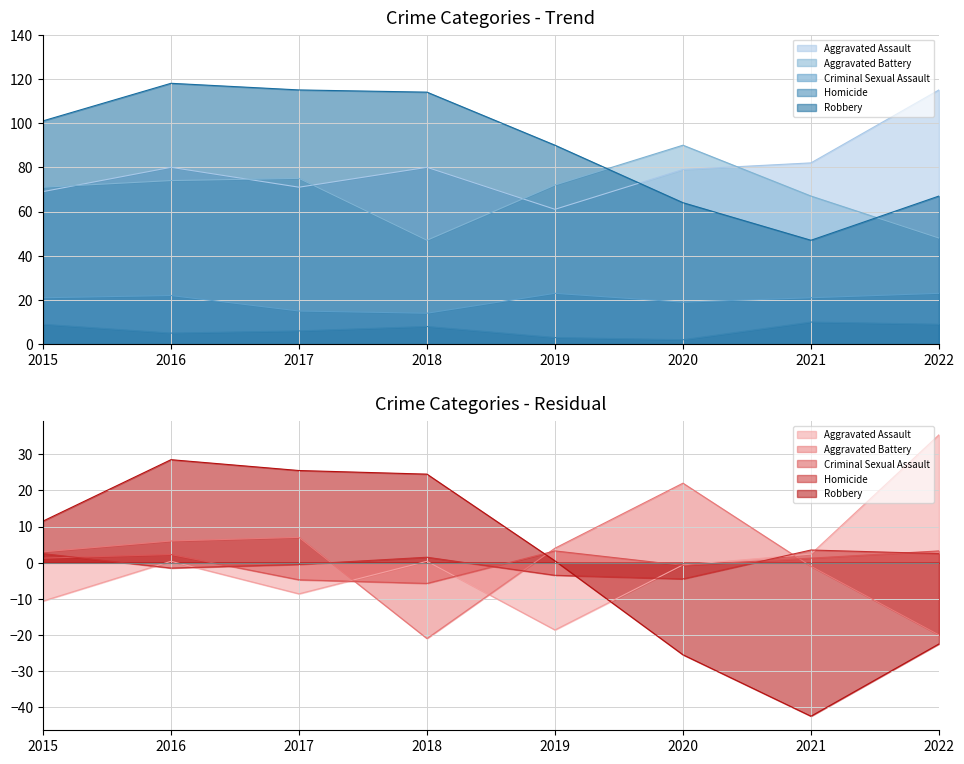

The Criminal Sexual Assault series shows 14 at 2018. True or false?

True